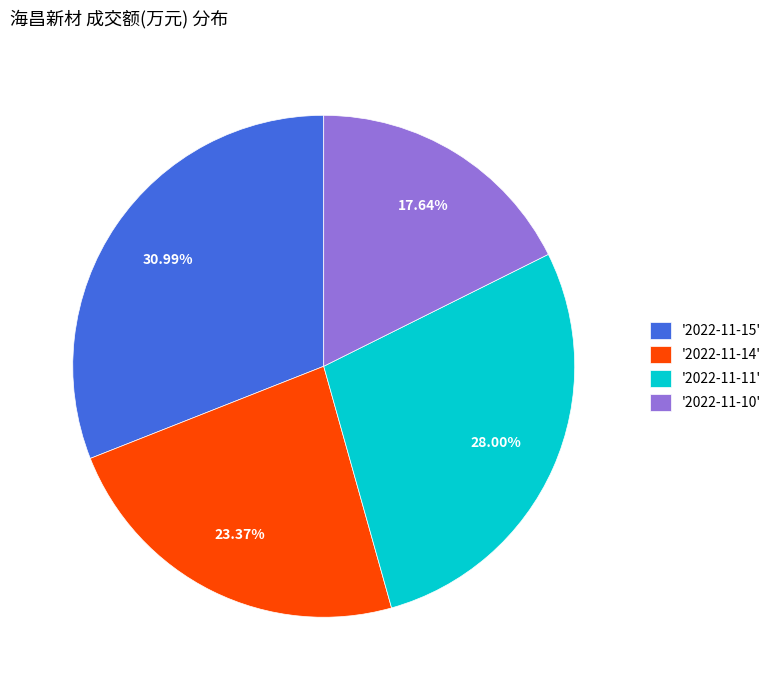

Approximately how many times larger is the value at '2022-11-11' compared to '2022-11-14'?

1.2